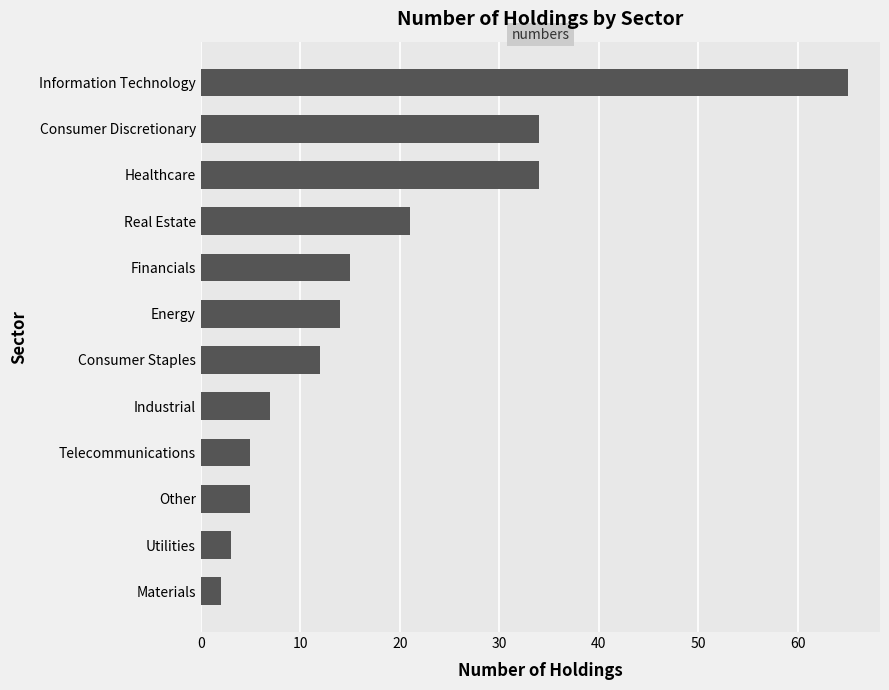

What is the minimum value shown in the chart?

2